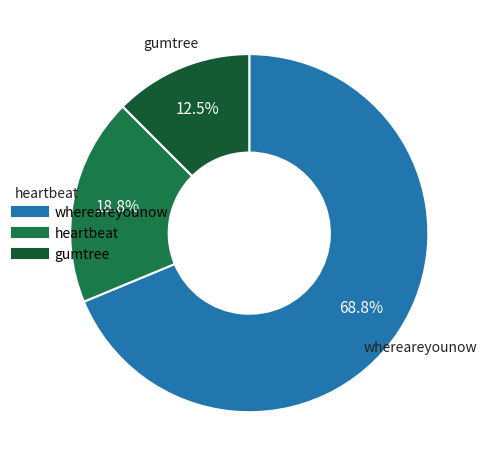

What is the smallest slice in the pie chart?

gumtree